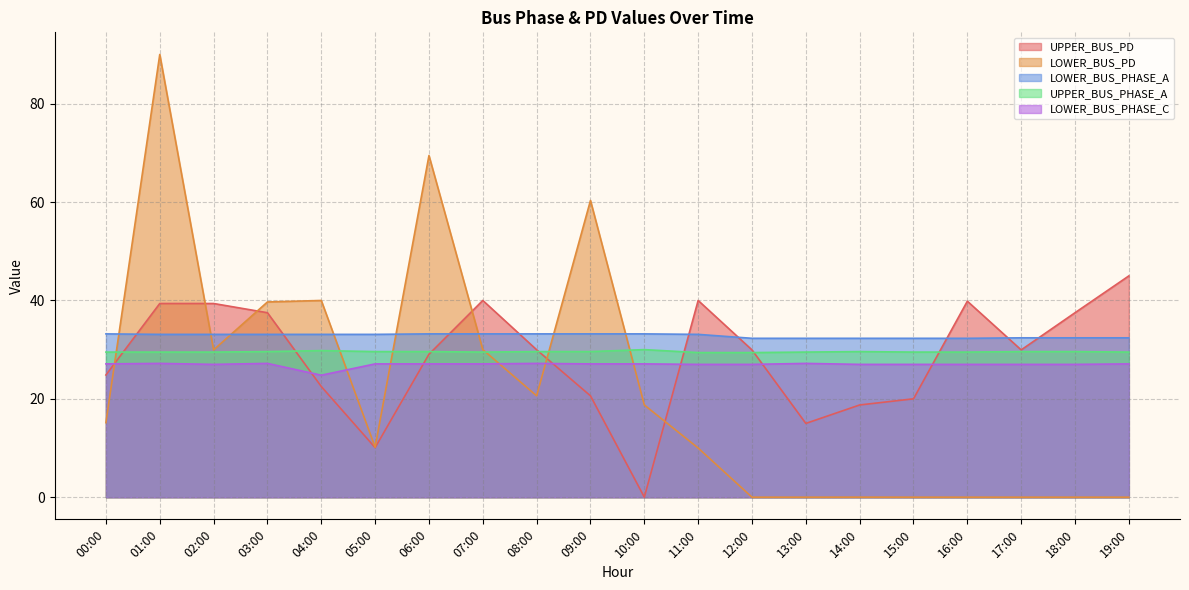

What is the total value across all series at 06:00?

188.4